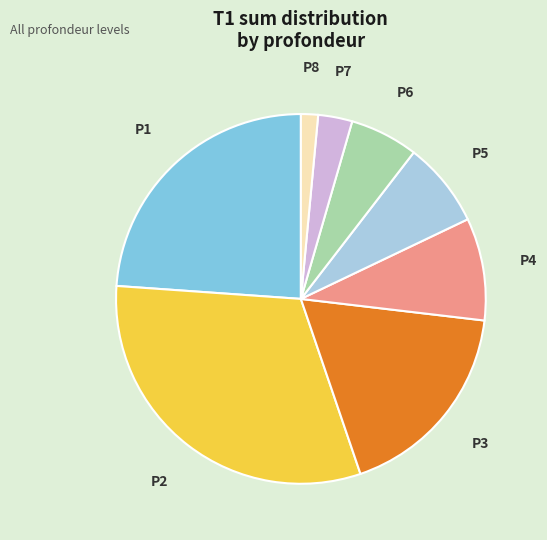

True or false: P6 accounts for 25% of the total.

False